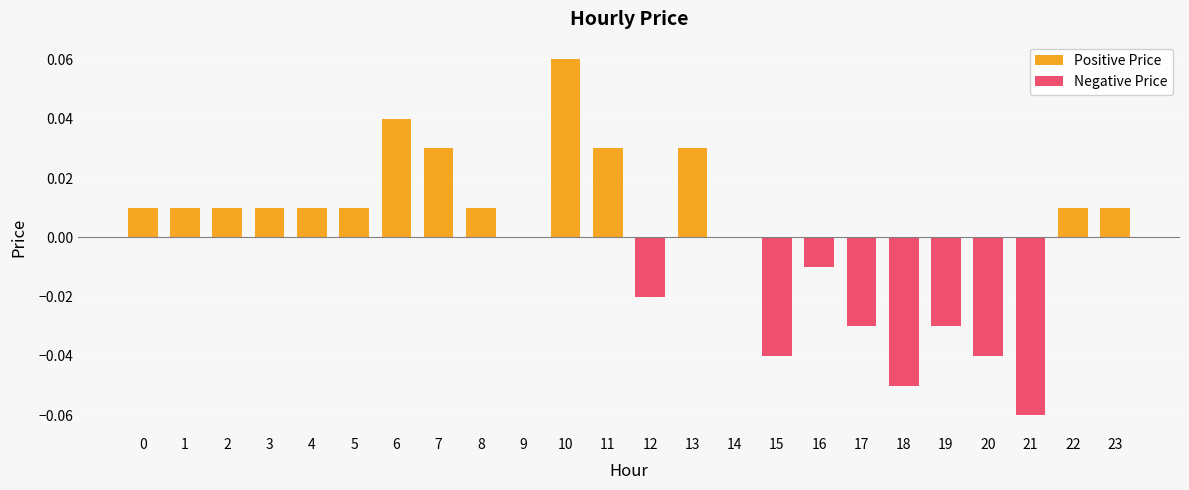

List the series in order of their peak value, highest first.

Positive Price, Negative Price